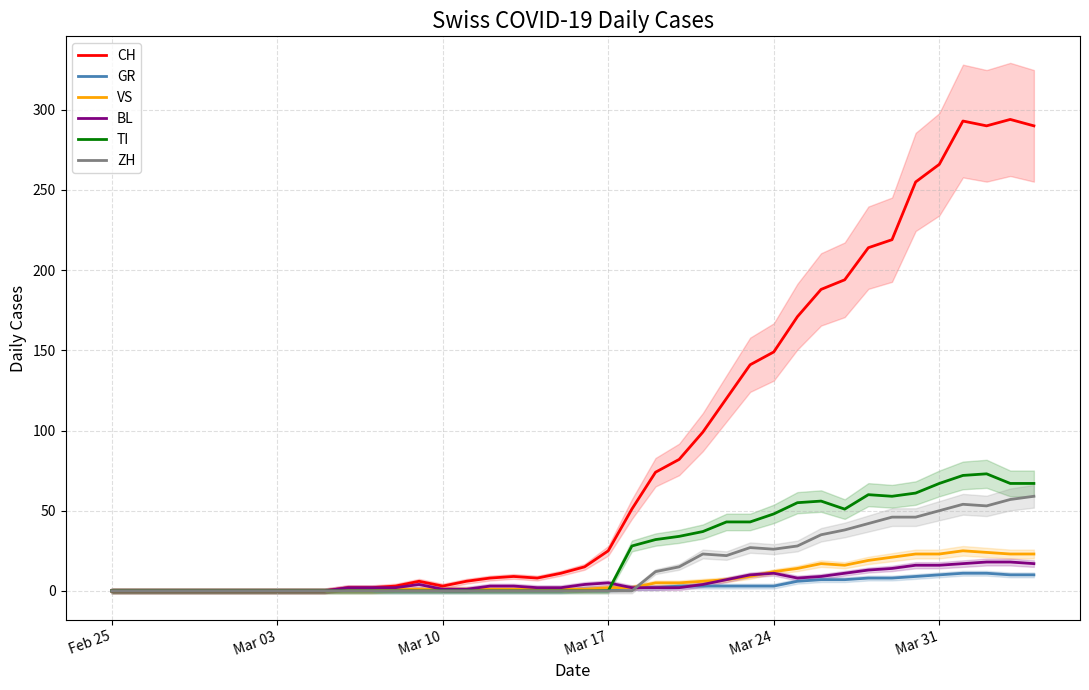

Does the chart have visible grid lines?

Yes